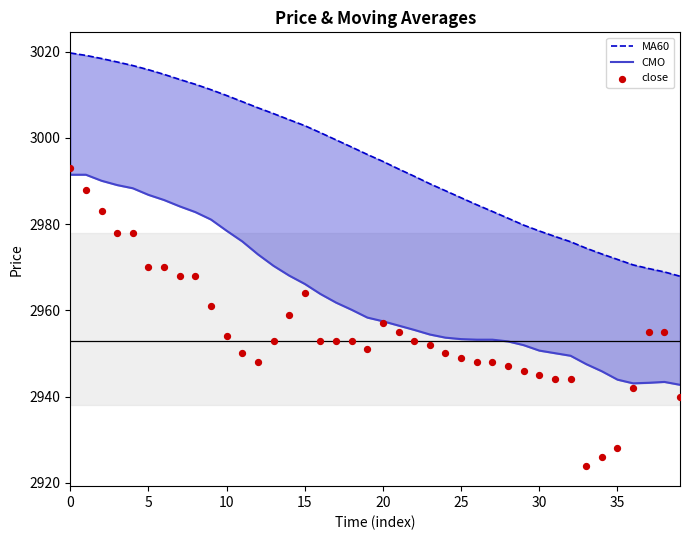

Which series has the largest total across all categories?

MA60